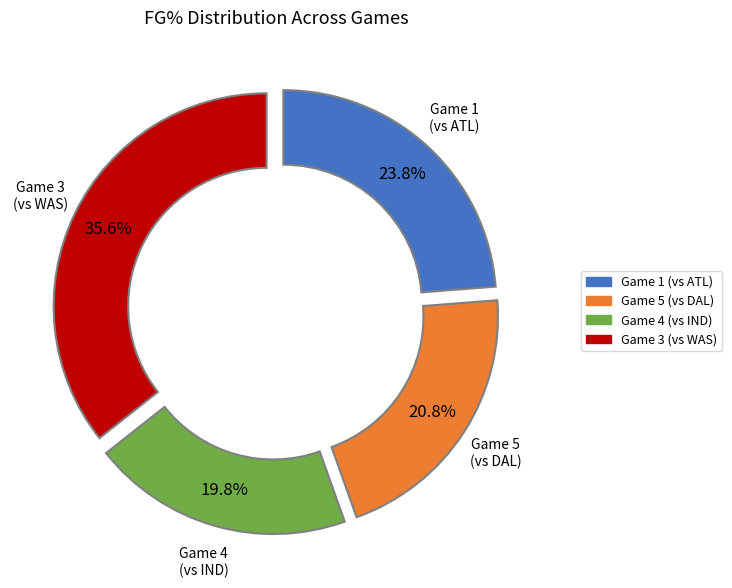

Is there any slice that represents more than half of the pie?

No